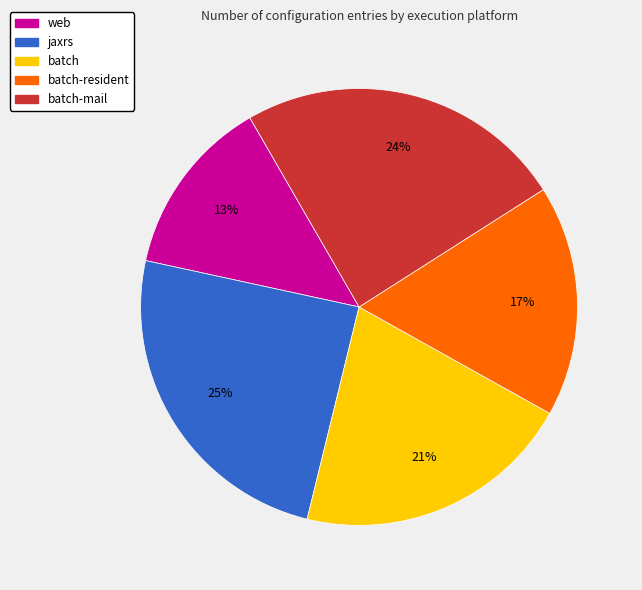

Does any single category account for the majority?

No